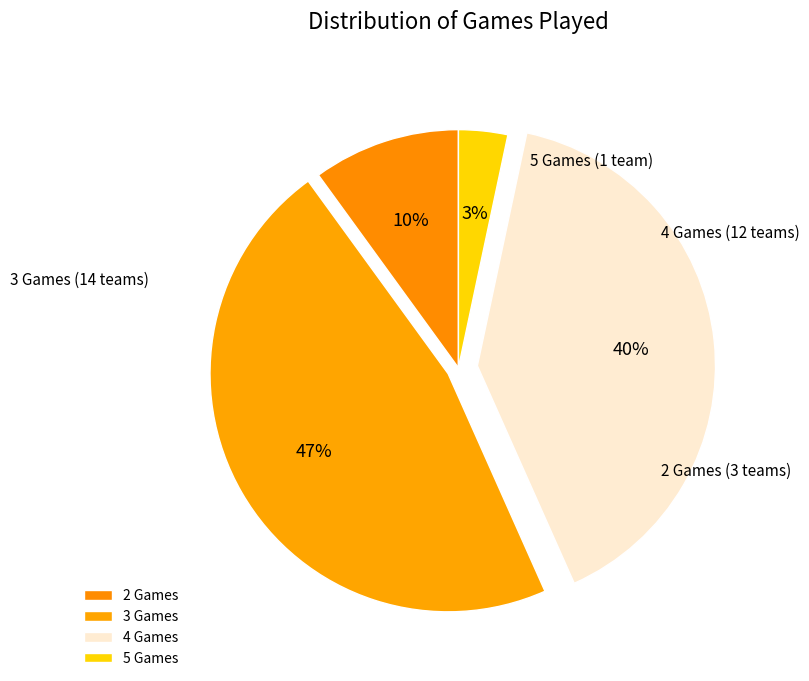

To the nearest percent, what is the average slice percentage?

25%